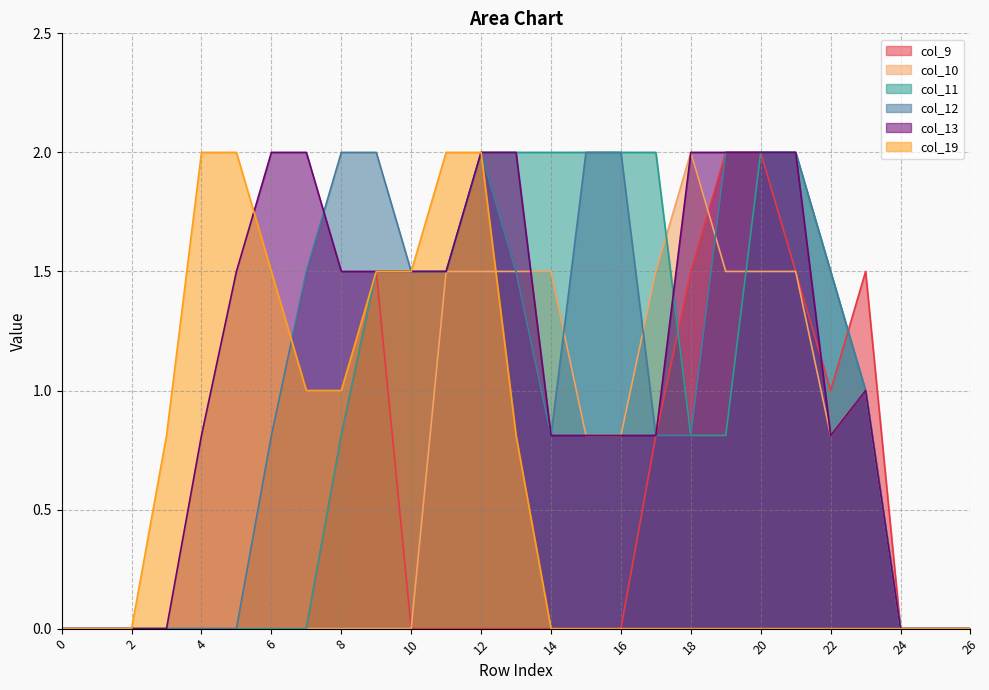

Is it true that col_19 equals 1.1 at 3?

False